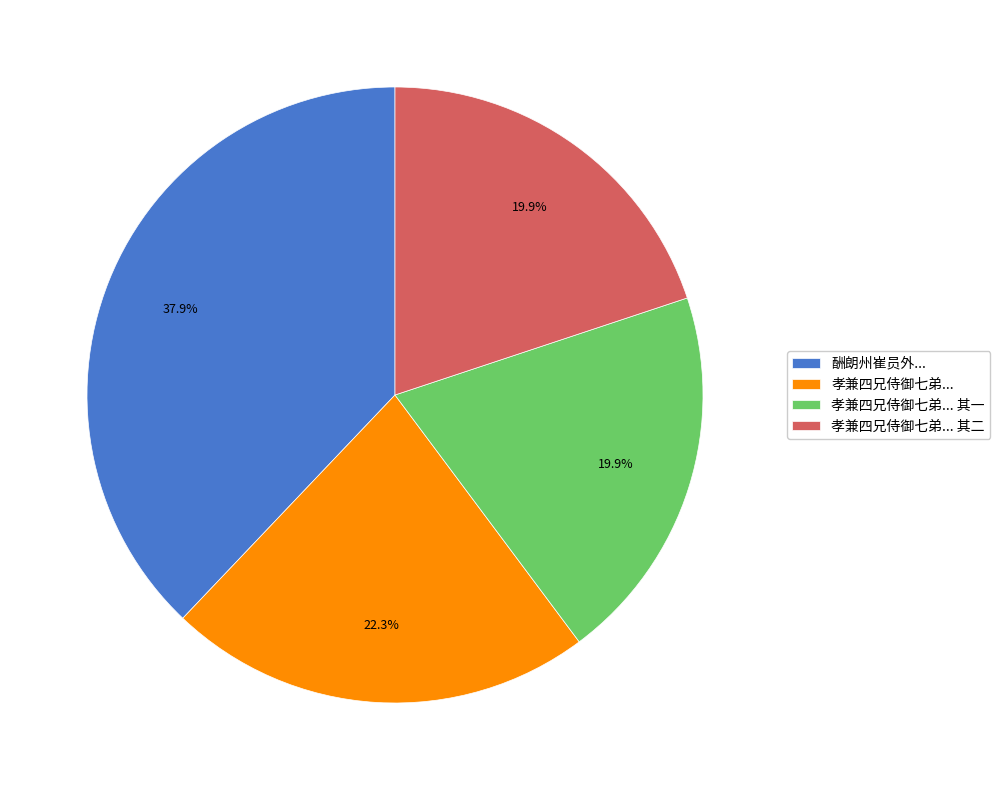

How much of the chart is everything except 酬朗州崔员外...?

62.1%